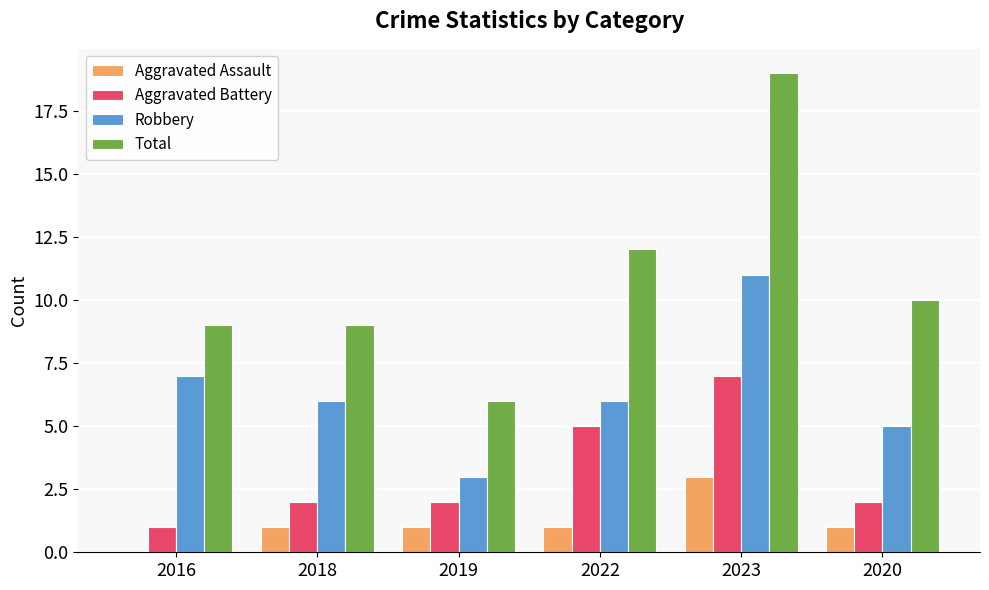

What is the maximum value shown in the chart?

19